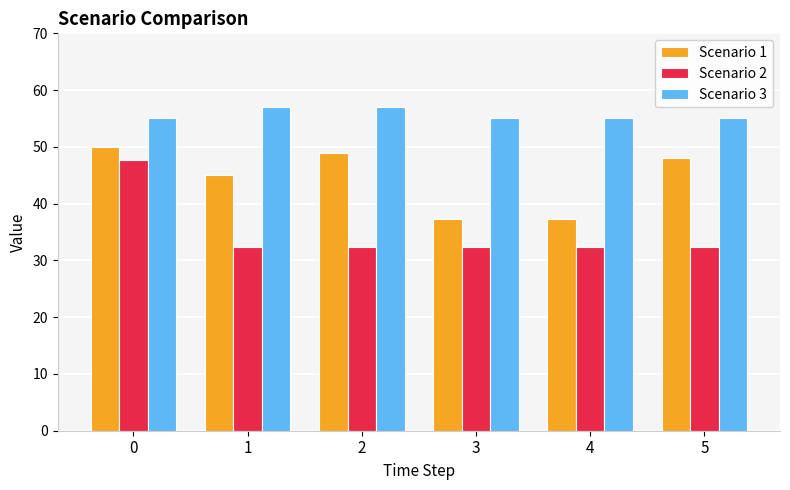

At 2, list the series in order from smallest to largest.

Scenario 2, Scenario 1, Scenario 3